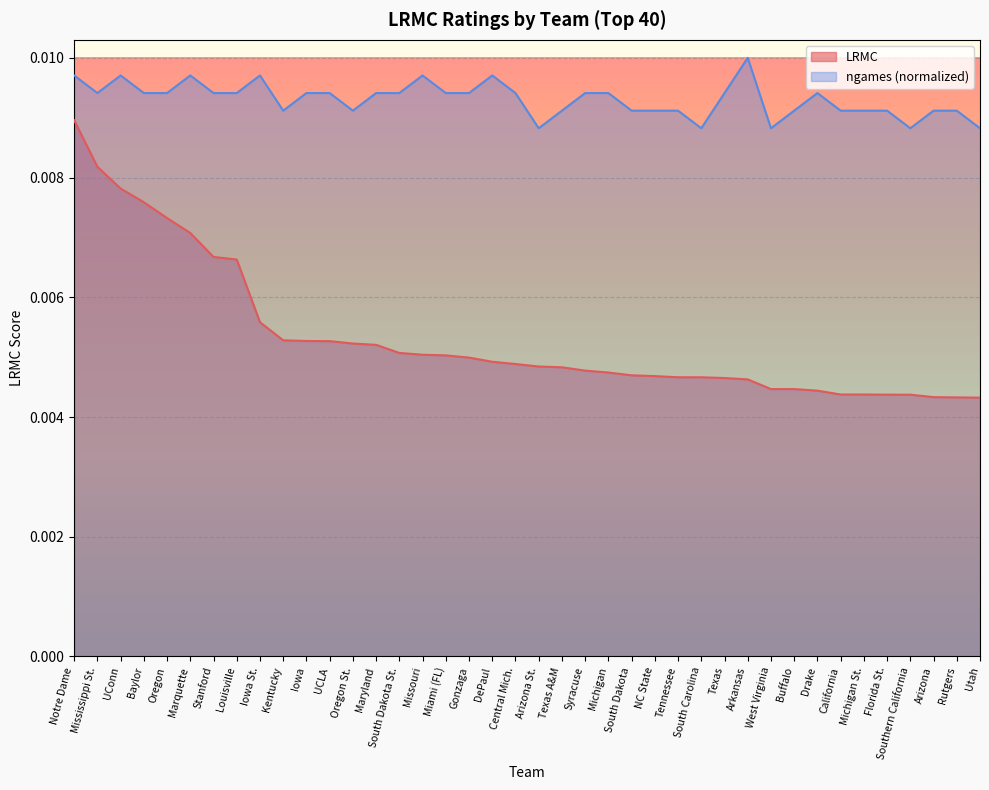

True or false: ngames and LRMC intersect in this chart.

False